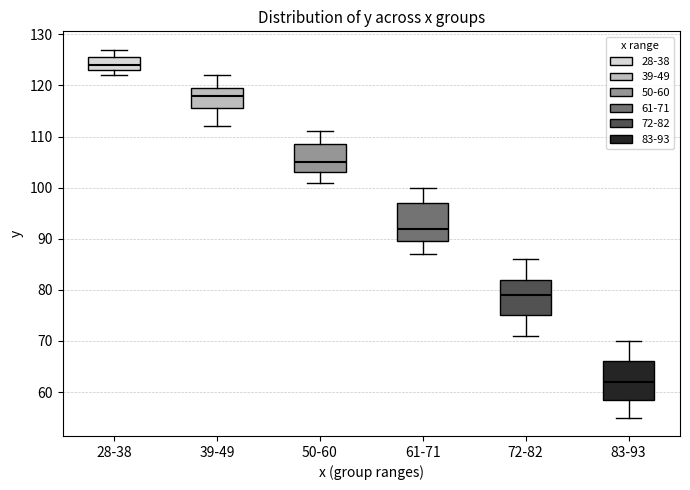

Reading left to right, read every box against the y-axis: the position of its median line, the range the box covers, and the ends of its whiskers. The values are not printed on the chart, so give them approximately, as read against the axis.

28-38: median 124, box 123 to 126, whiskers 122 to 127
39-49: median 118, box 116 to 120, whiskers 112 to 122
50-60: median 105, box 103 to 109, whiskers 101 to 111
61-71: median 92, box 90 to 97, whiskers 87 to 100
72-82: median 79, box 75 to 82, whiskers 71 to 86
83-93: median 62, box 59 to 66, whiskers 55 to 70